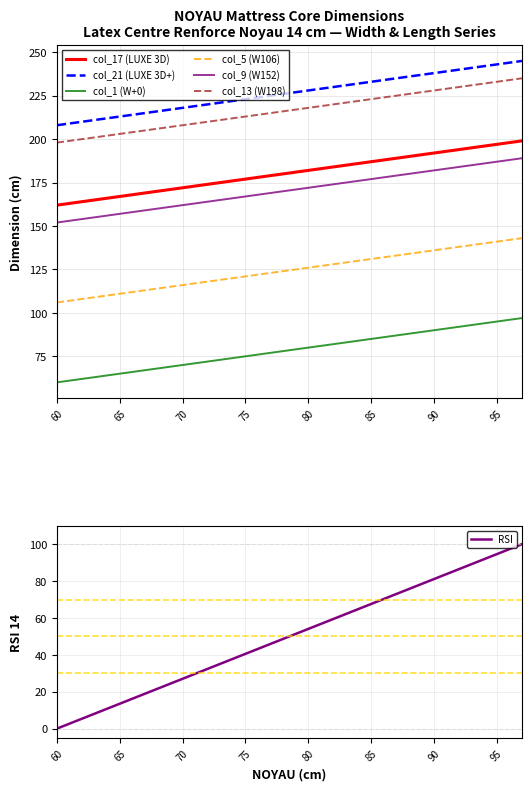

What is the difference between the highest and lowest values at 68?

148